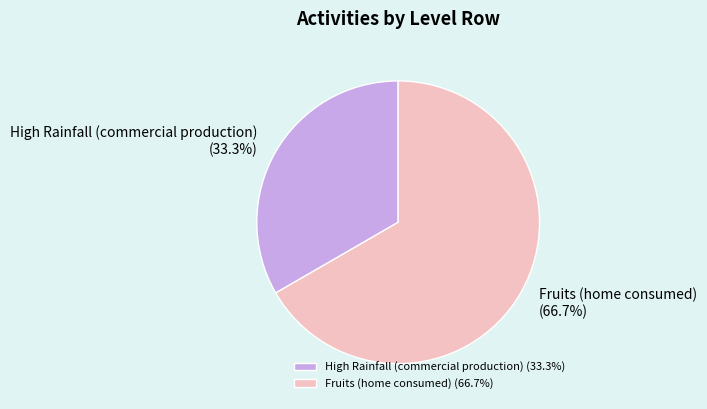

Count the number of slices in the pie.

2